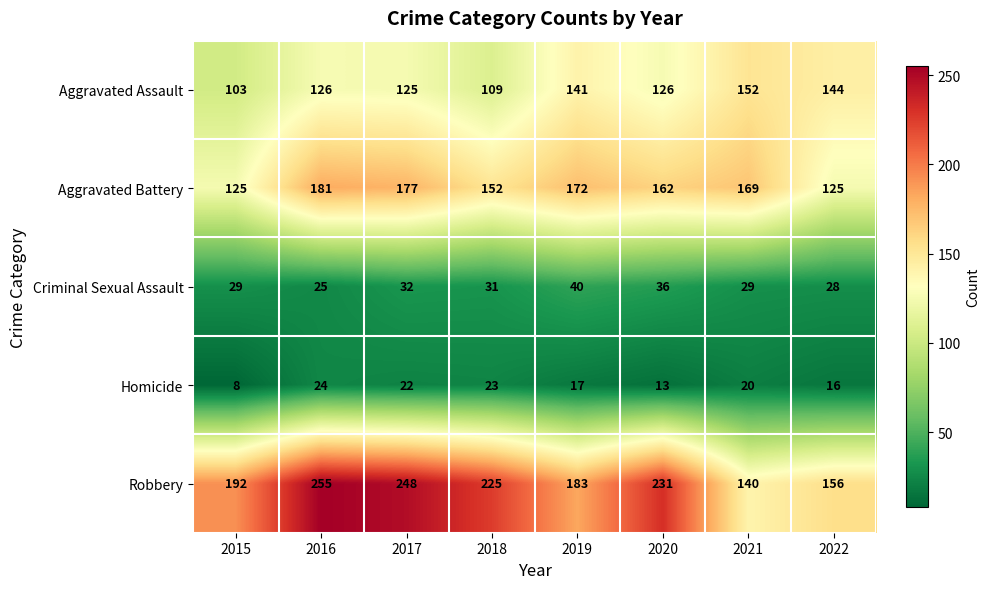

What is the difference between the maximum and second lowest values in the Criminal Sexual Assault series?

12